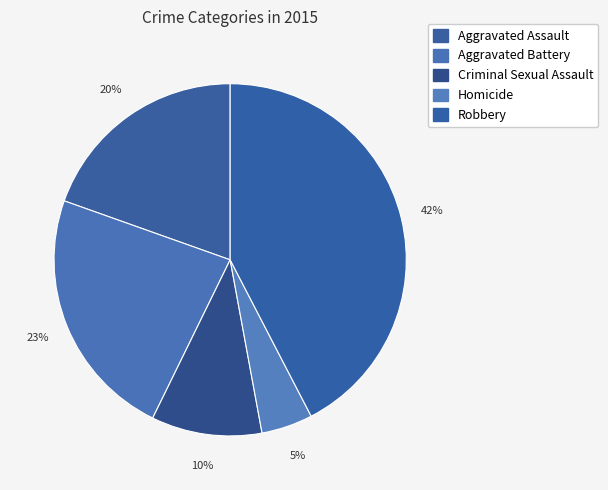

Count the number of slices in the pie.

5